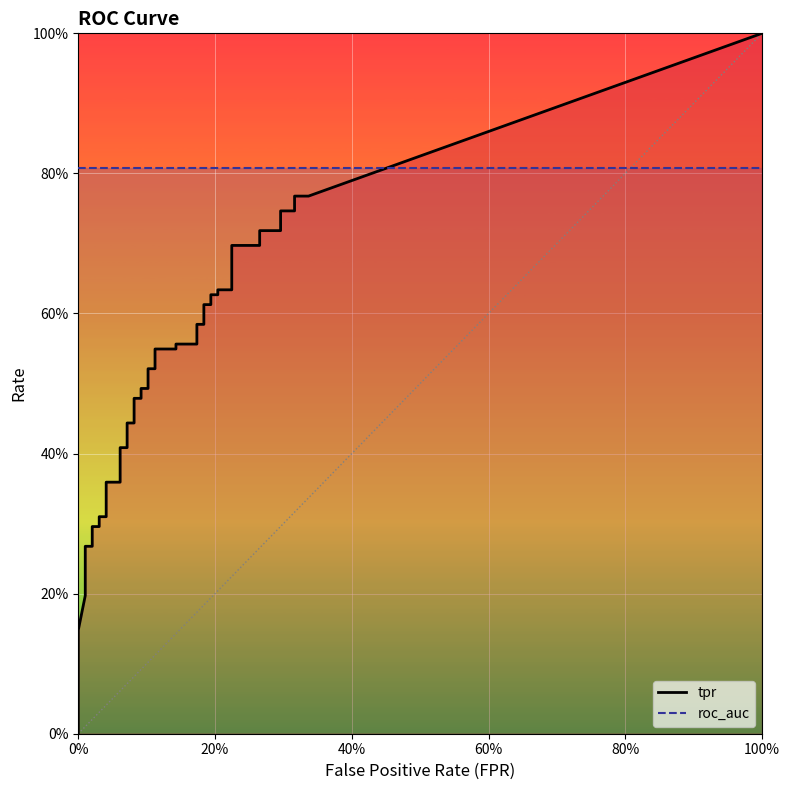

Read the roc_auc value at 33.

0.8